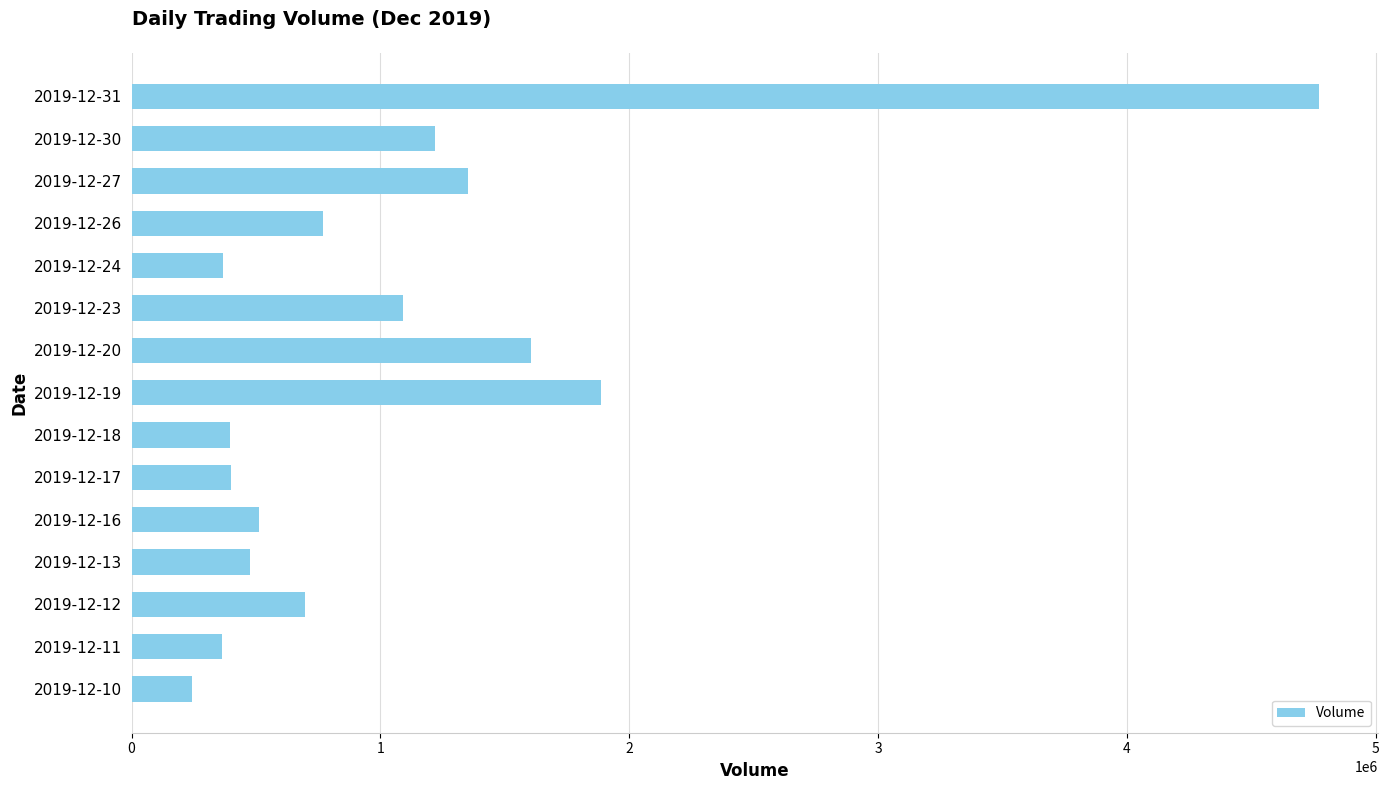

Are the bars grouped side by side (vs. stacked)?

No